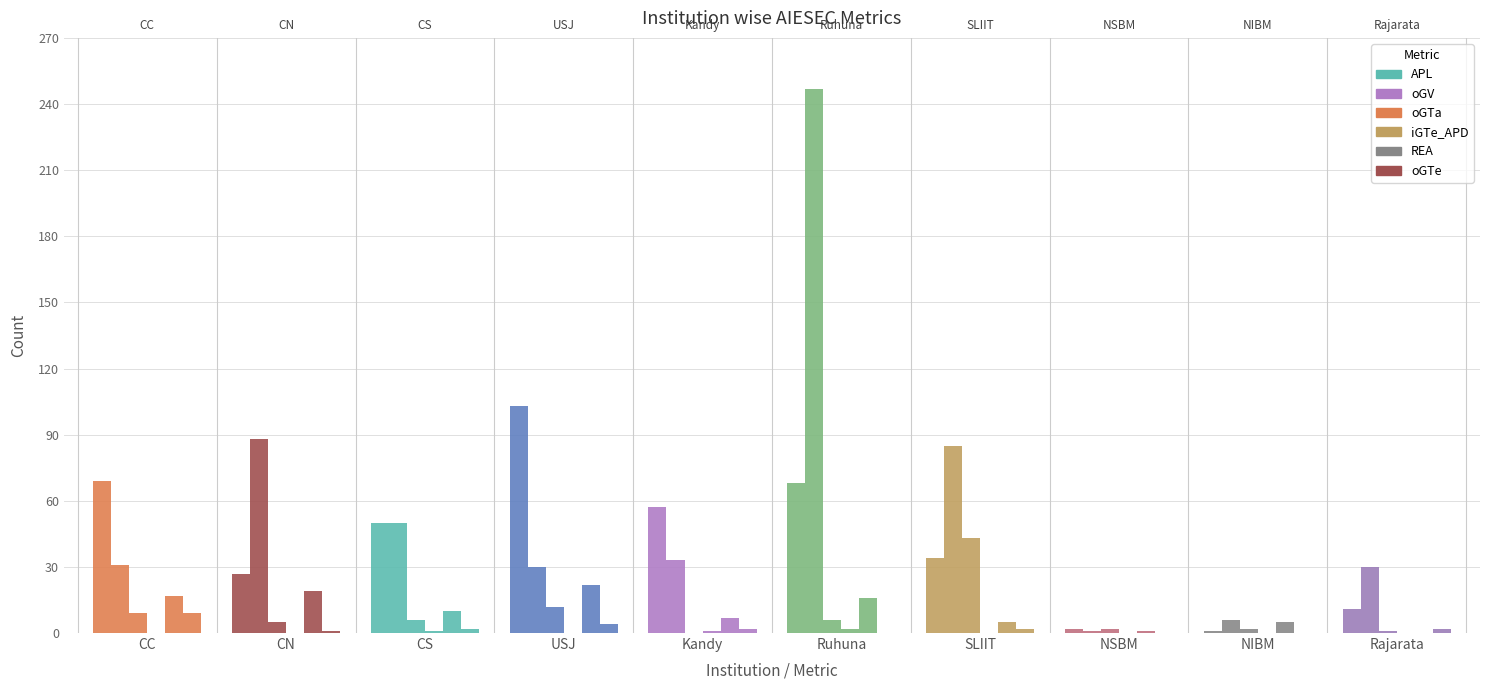

The value of iGTe_APD at CC is 0. True or false?

True